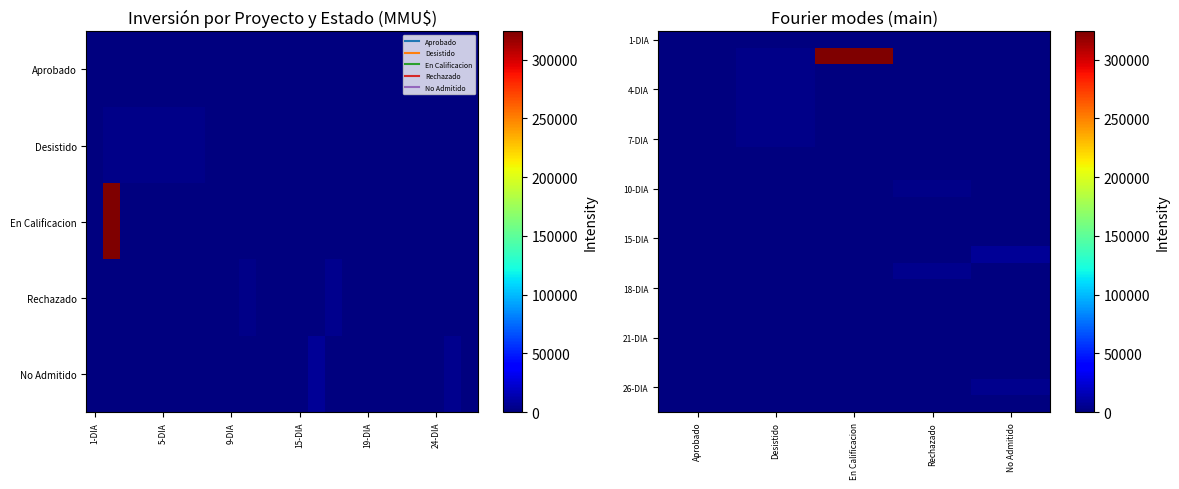

What is the maximum value shown in the chart?

324020